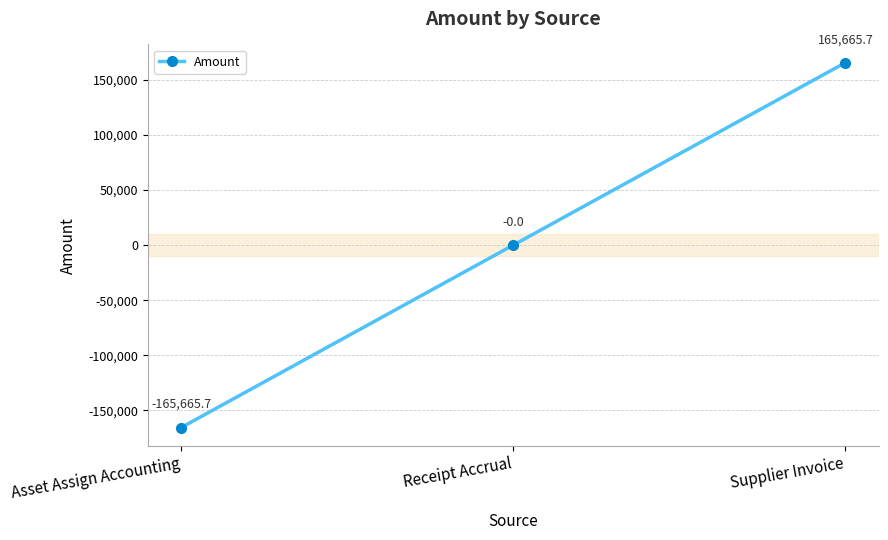

Count the number of data series in this chart.

1